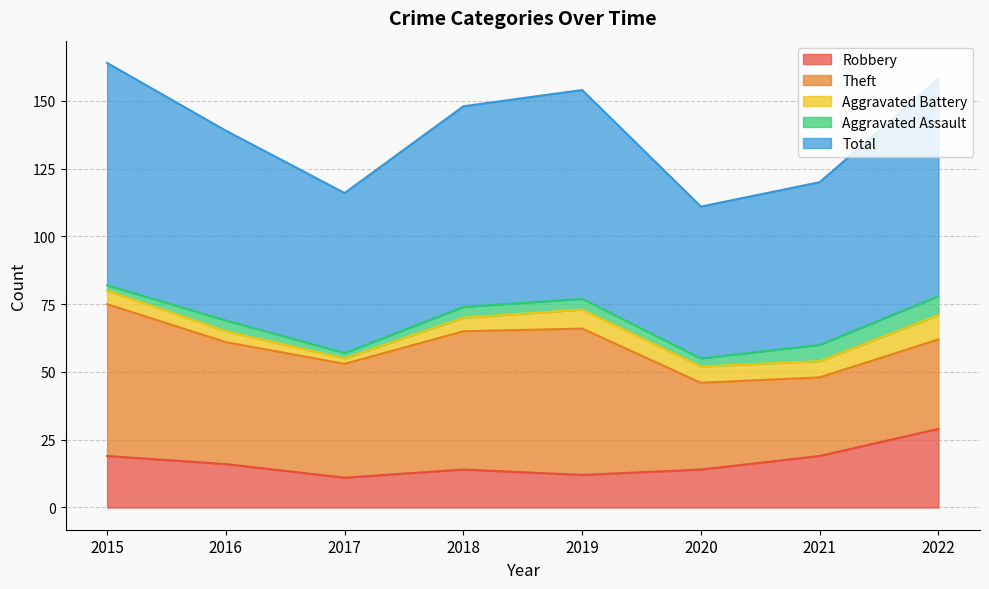

Which category has the highest value across all series?

2015